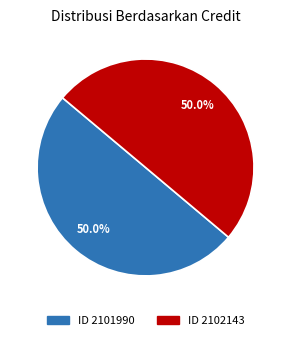

Which slice is the smallest?

2101990